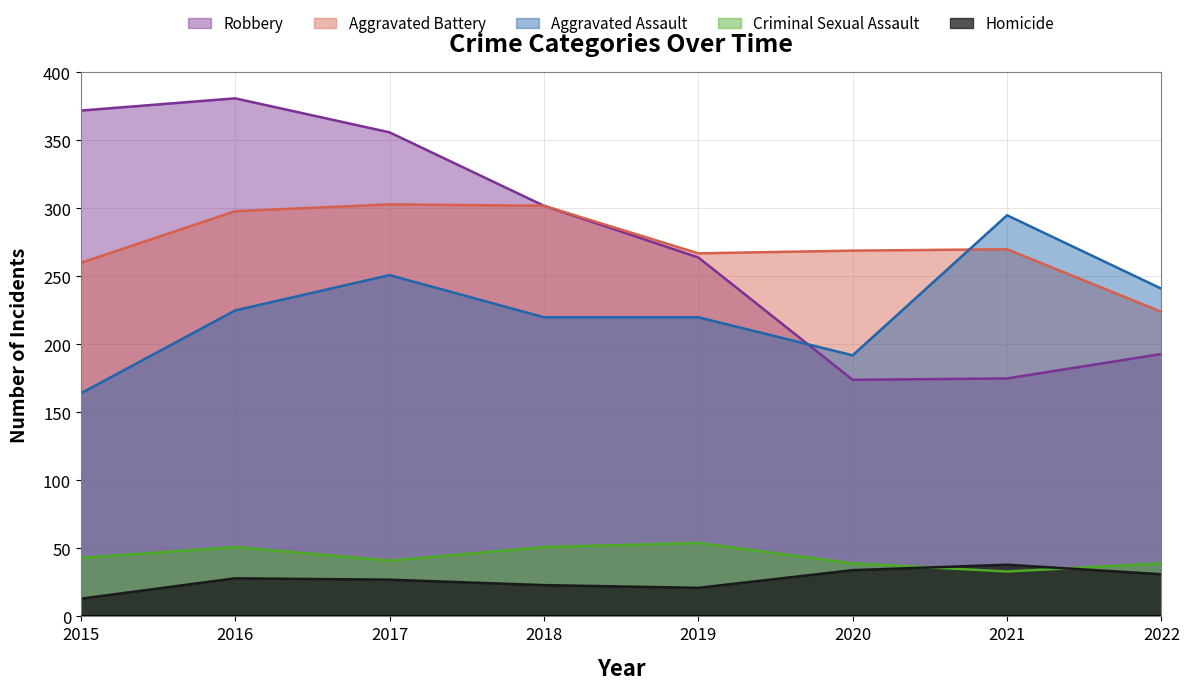

Does the chart display data point markers on the line(s)?

No